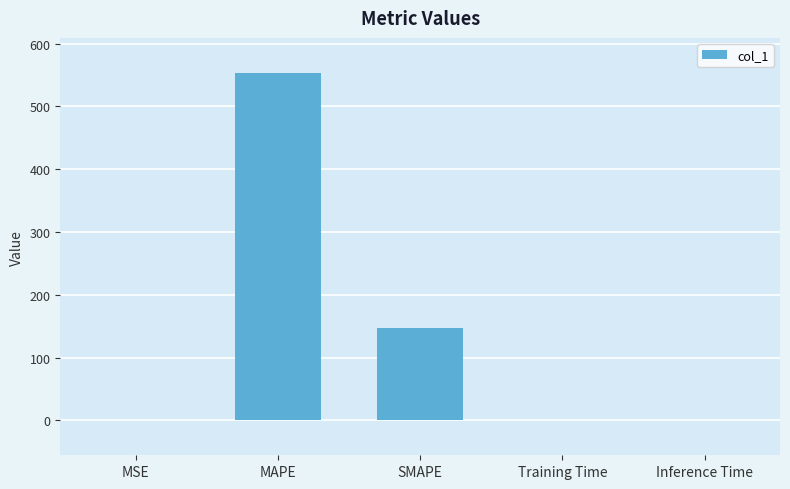

Which category has the highest value across all series?

MAPE